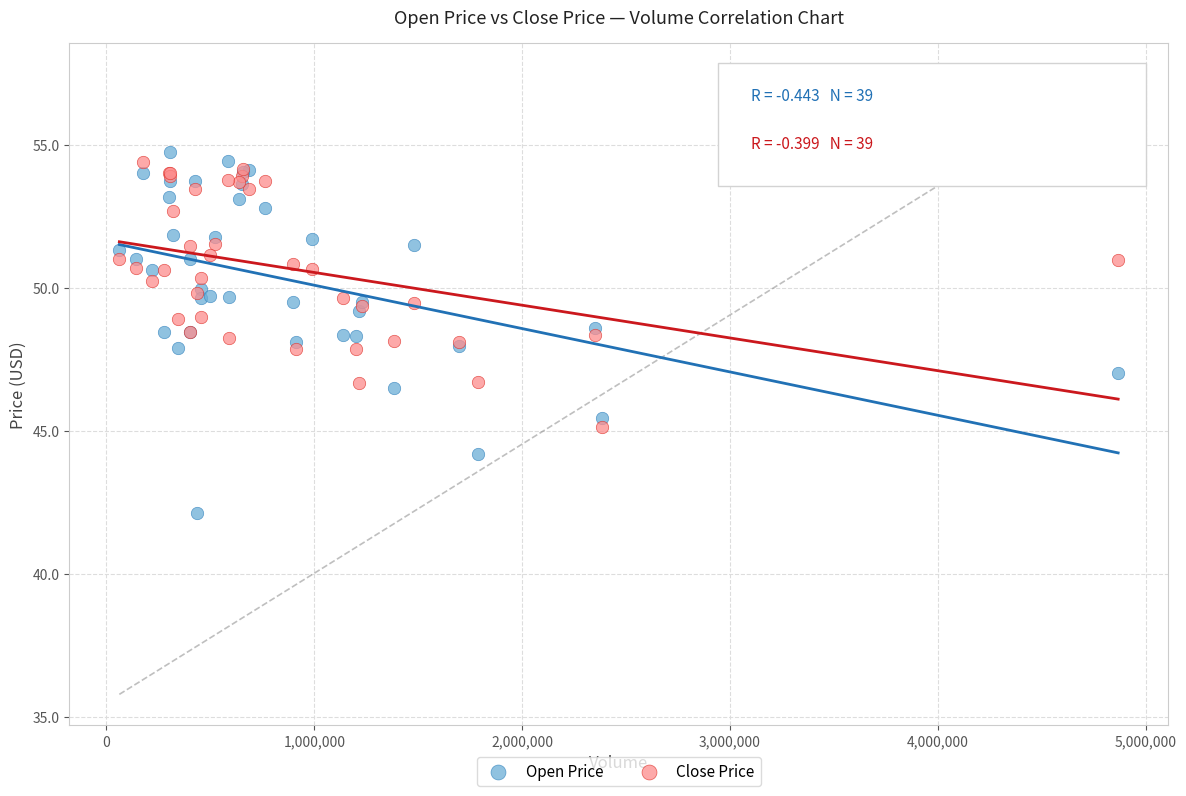

Which series reaches the minimum Y coordinate?

Open Price